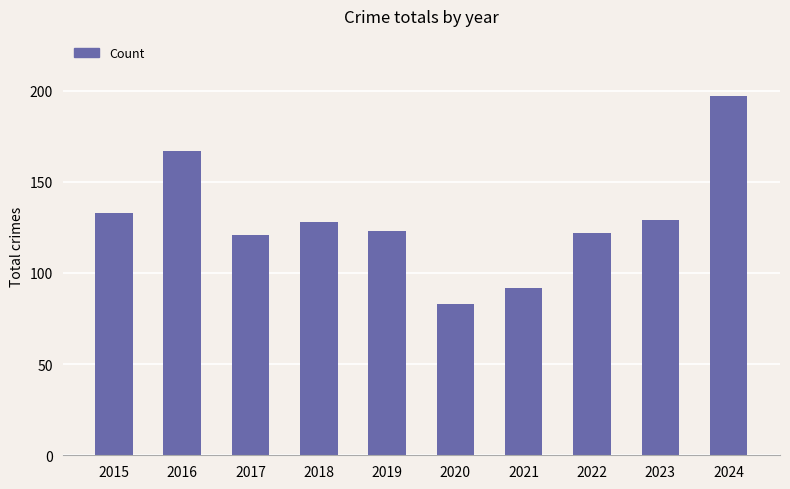

How many categories are shown in the chart?

10